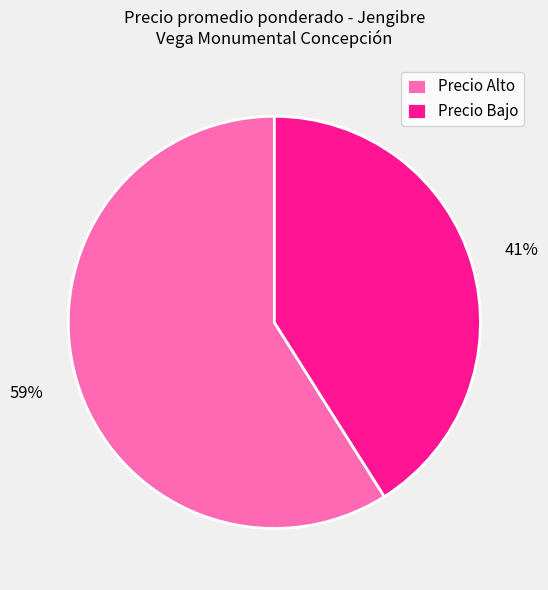

How many slices are in this pie chart?

2